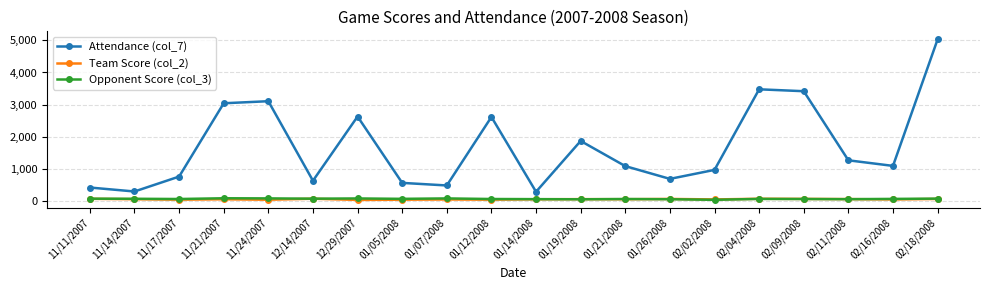

Which series has the widest spread of values?

Attendance (col_7)